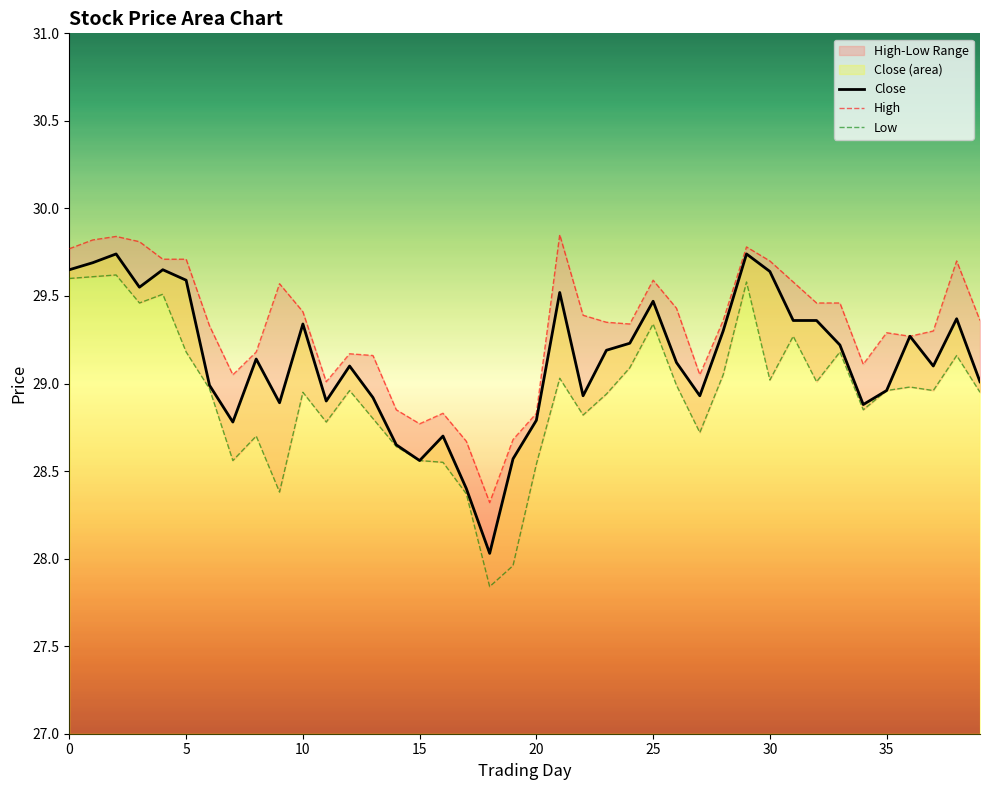

Does the chart have visible grid lines?

No